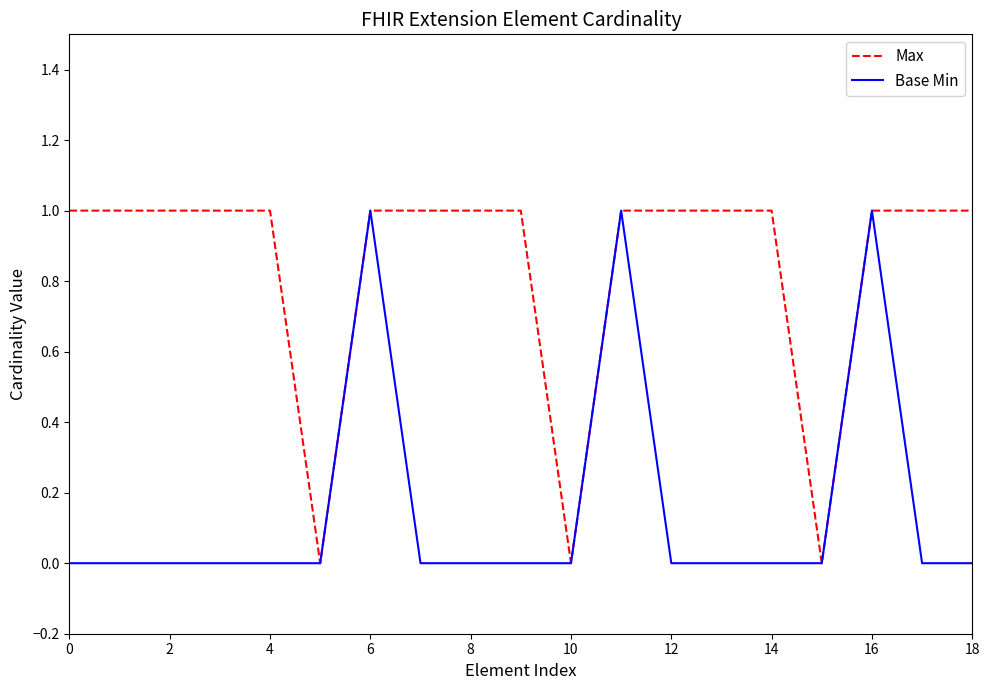

Rank the series by their average value, from highest to lowest.

Max, Base Min